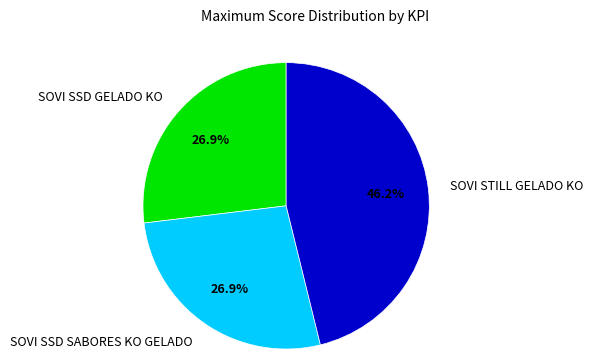

What is the largest slice in the pie chart?

SOVI STILL GELADO KO